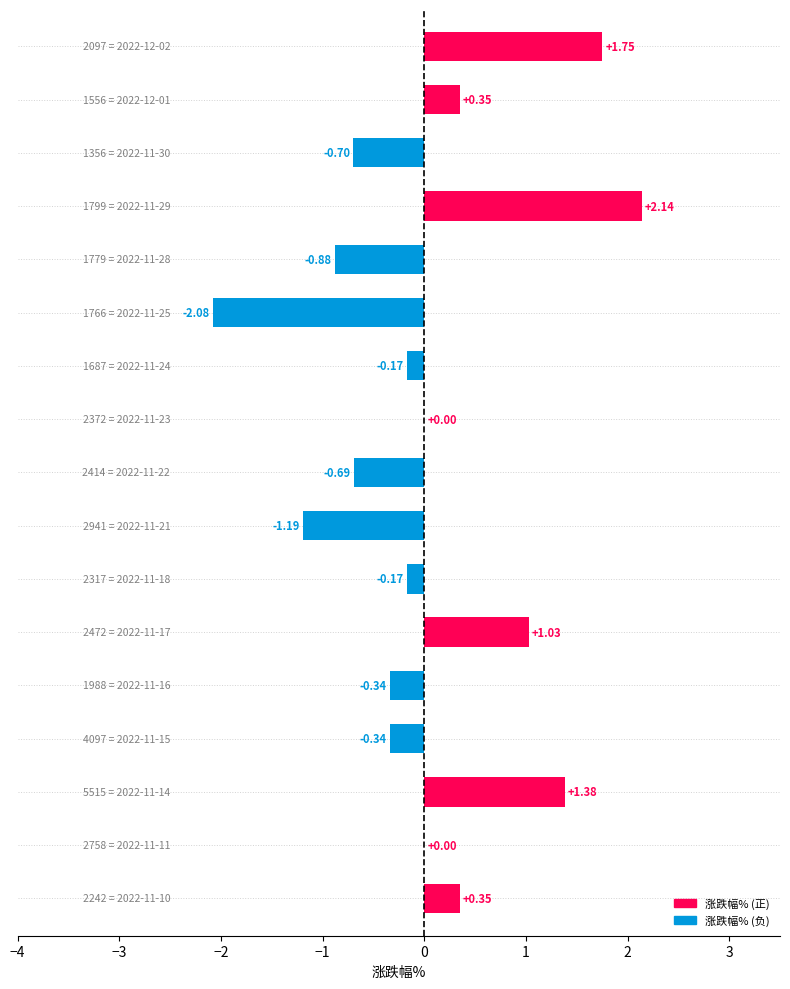

What is the sum of all values?

0.4